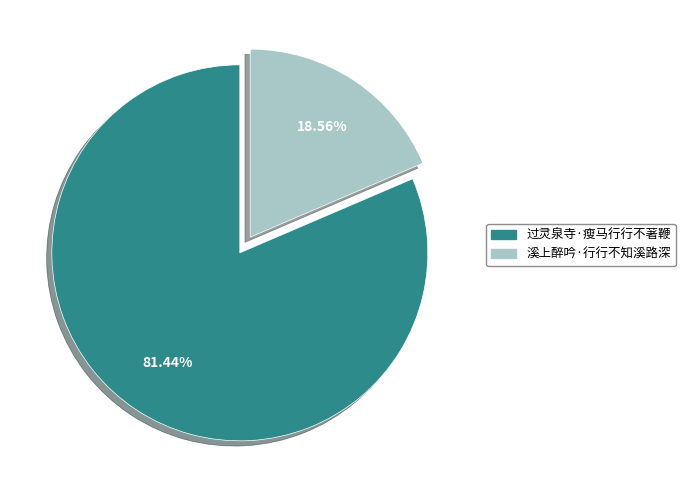

To the nearest percent, what portion does 过灵泉寺·瘦马行行不著鞭 represent?

81%